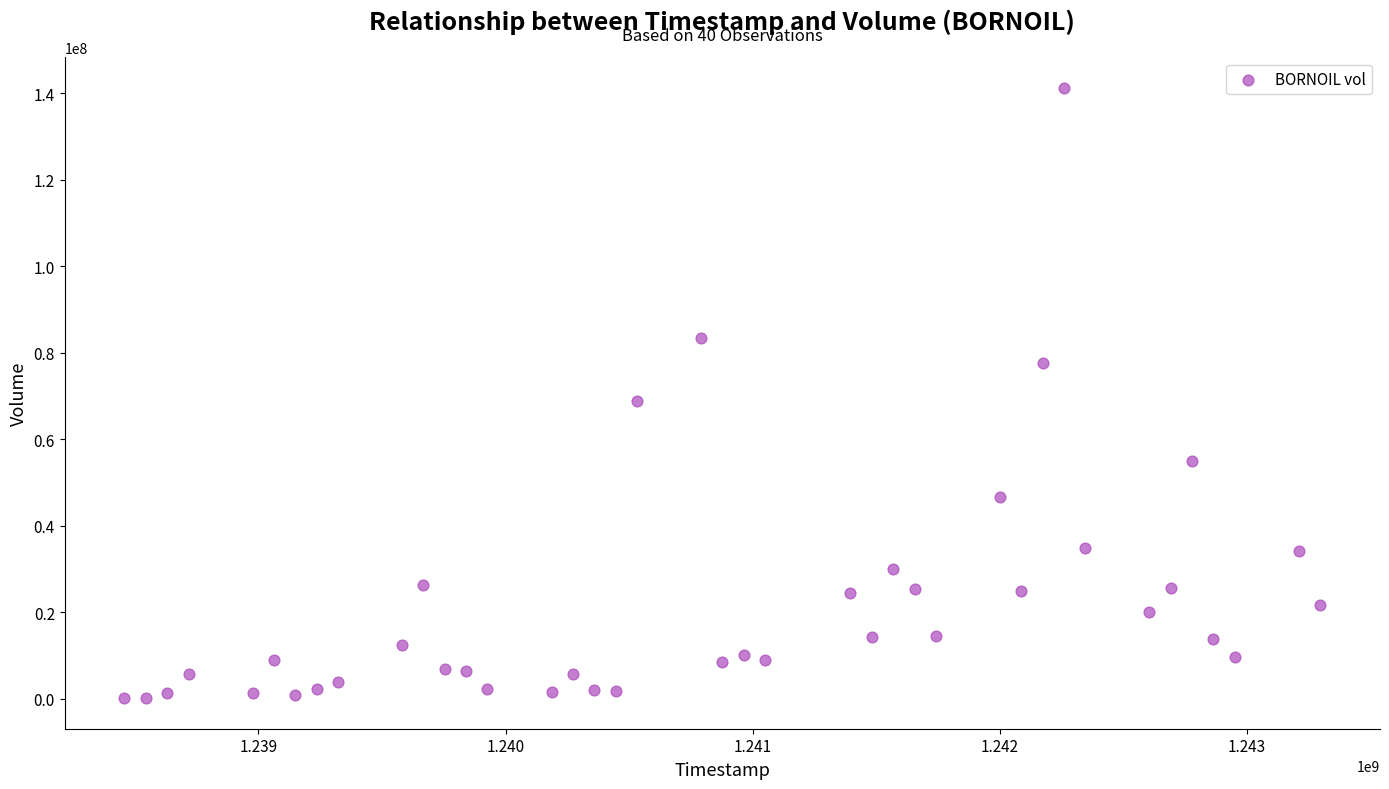

What Y value in the scatter plot is closest to 70725445?

68928719